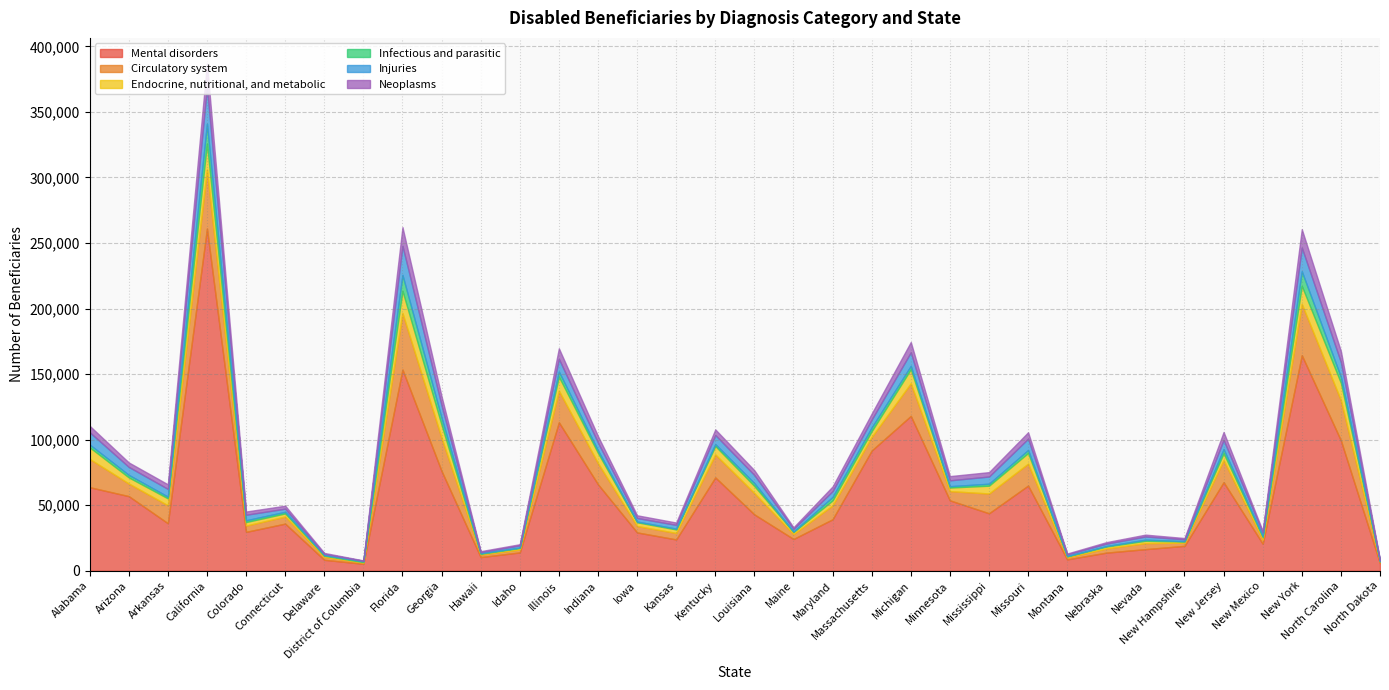

Does the chart have visible grid lines?

Yes